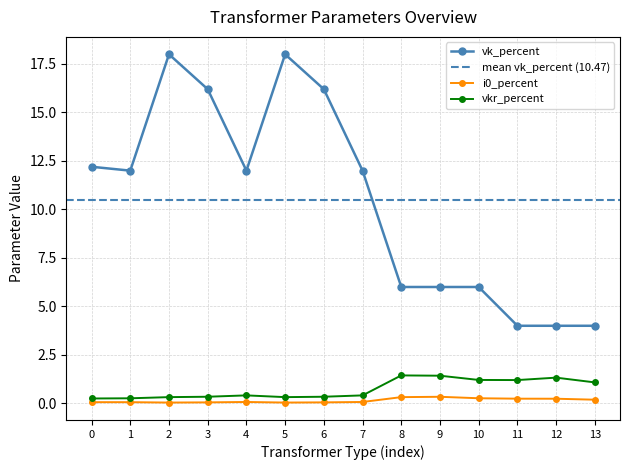

What is the lowest value of the vk_percent series?

4.0